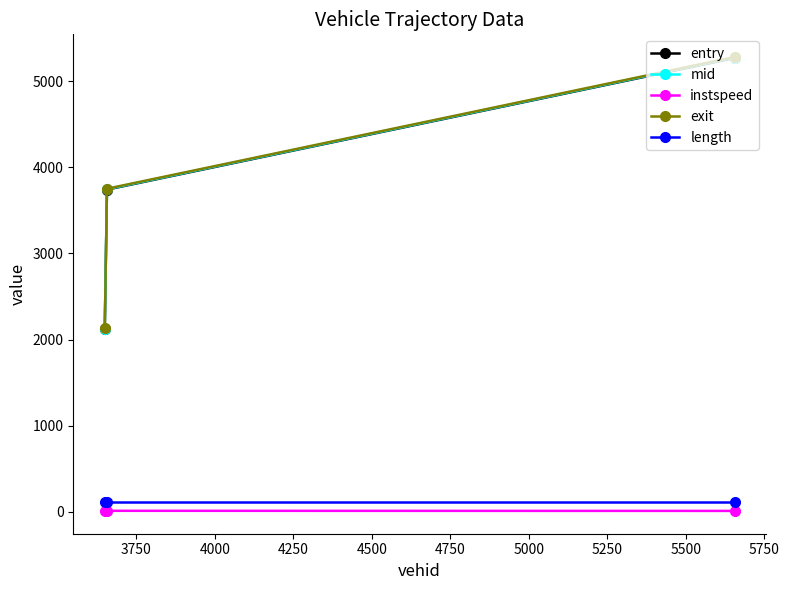

What is the average value of the exit series?

3720.4